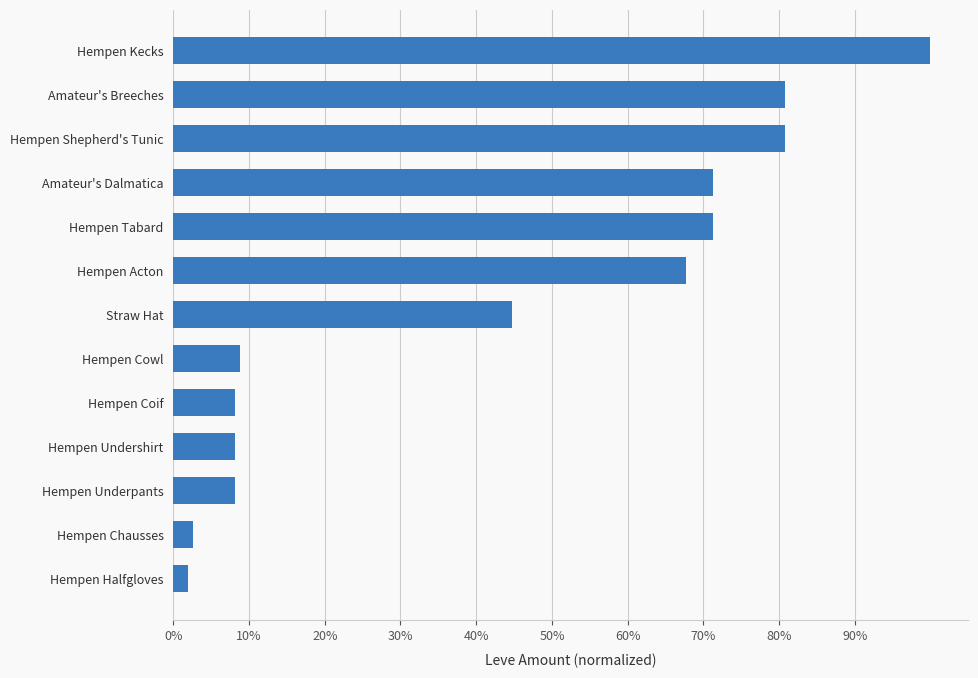

Are the bars horizontal?

Yes